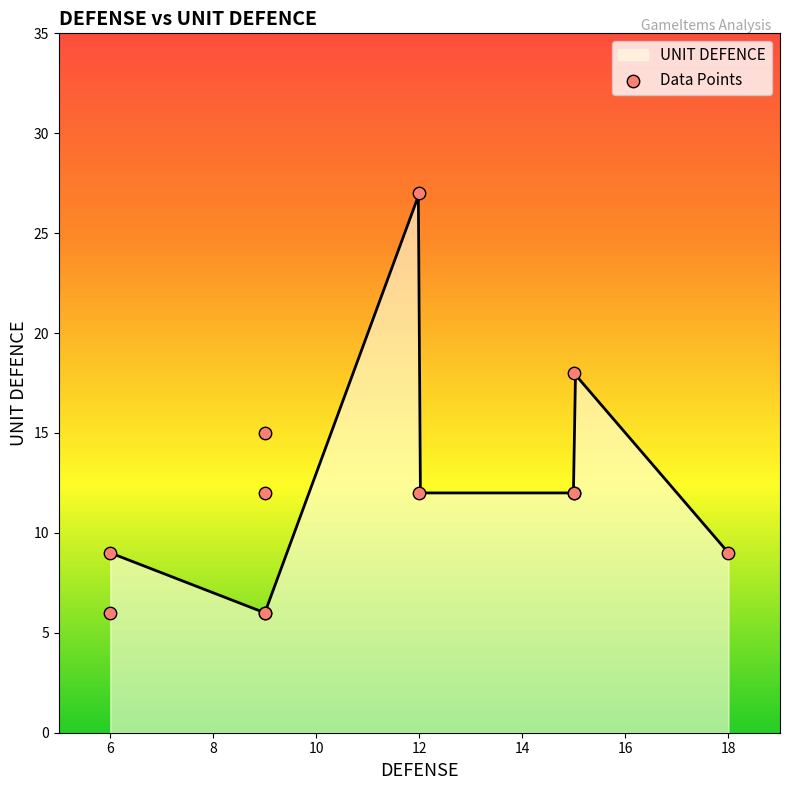

What is the ratio of the value at 8 to the value at 9?

0.7